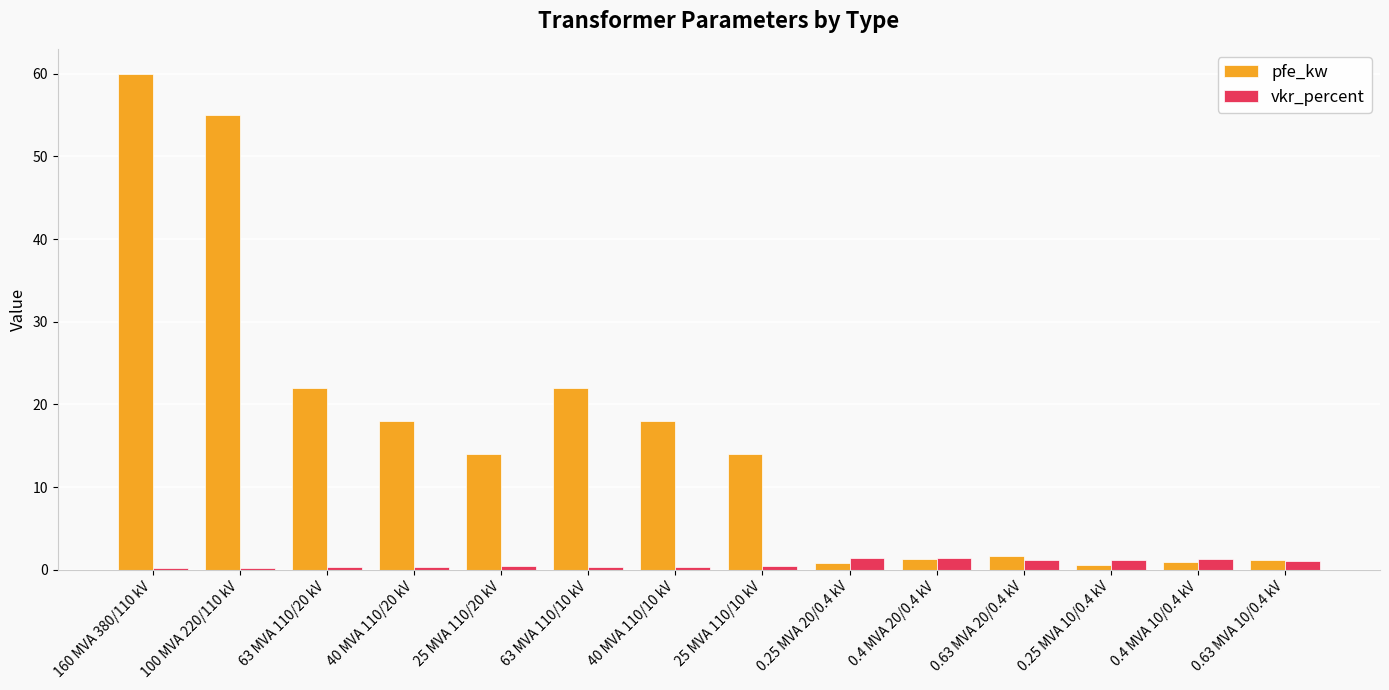

What are all the series names shown in the legend?

pfe_kw, vkr_percent